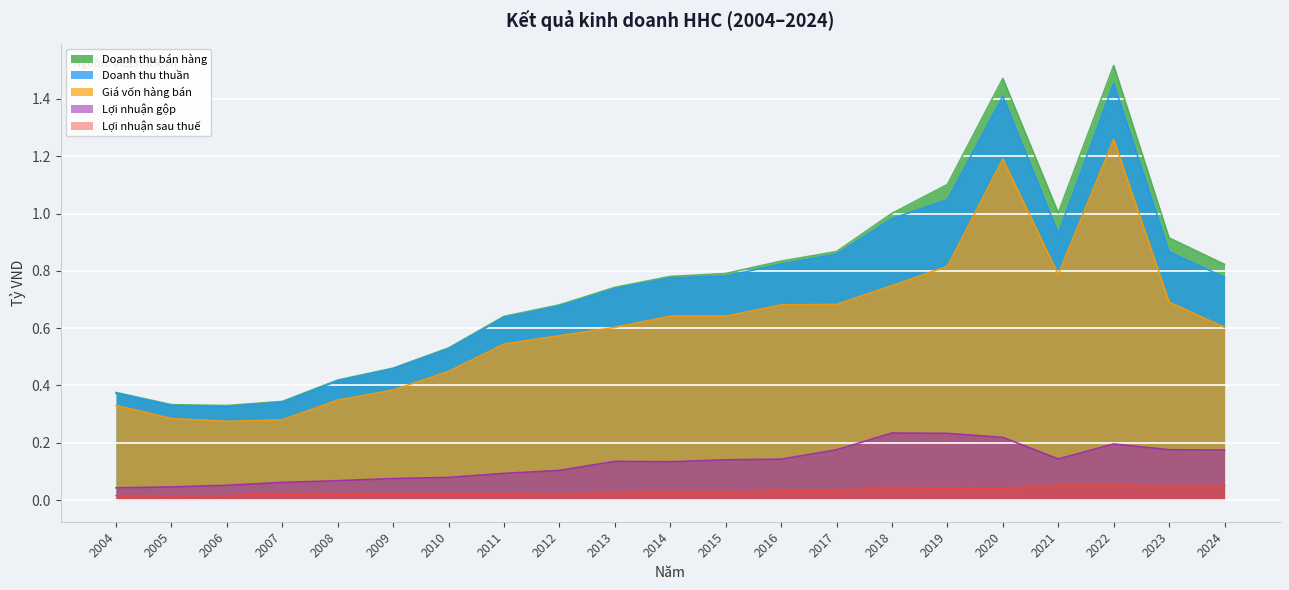

What is the maximum value shown in the chart?

1.5